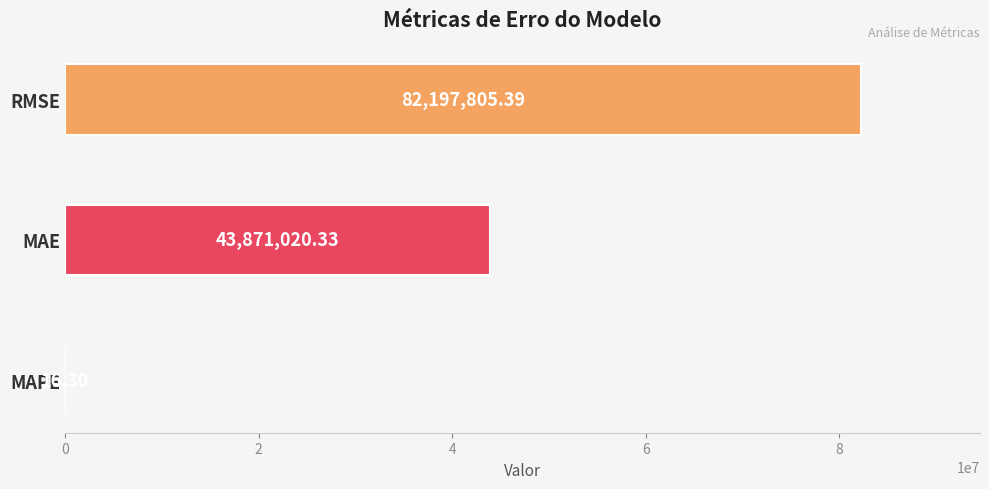

What is the sum of all values?

126068842.0